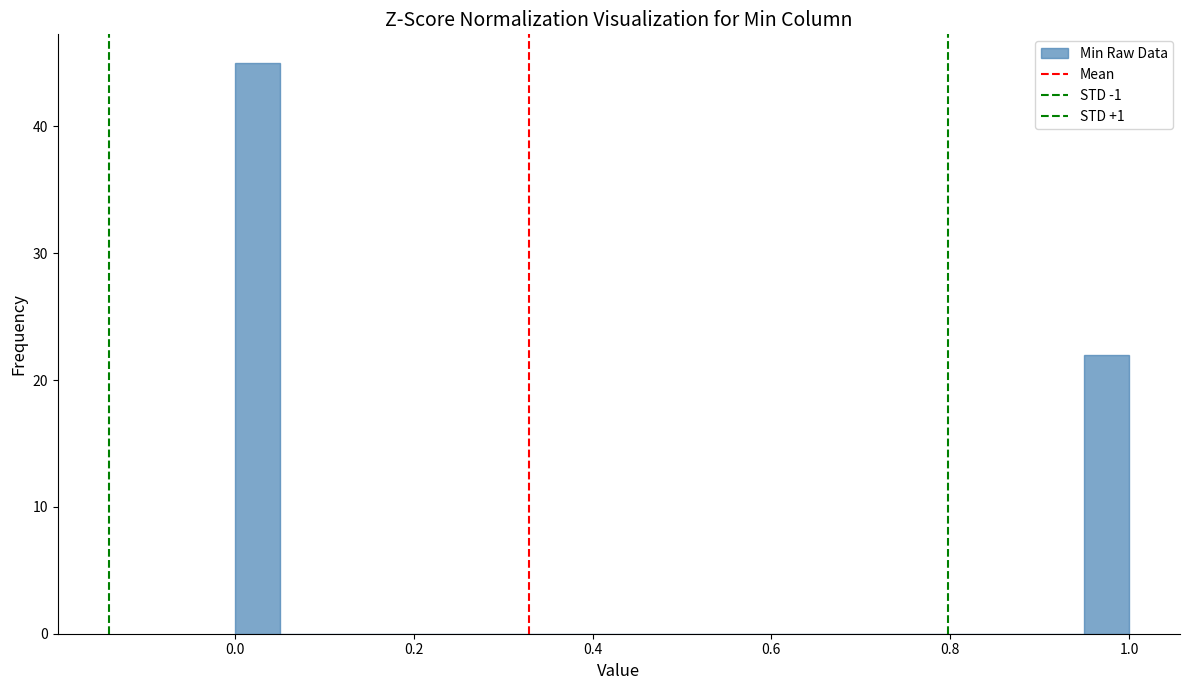

Around what value on the x-axis is the tallest bar? Give the approximate position of its centre, as read against the axis.

0.02